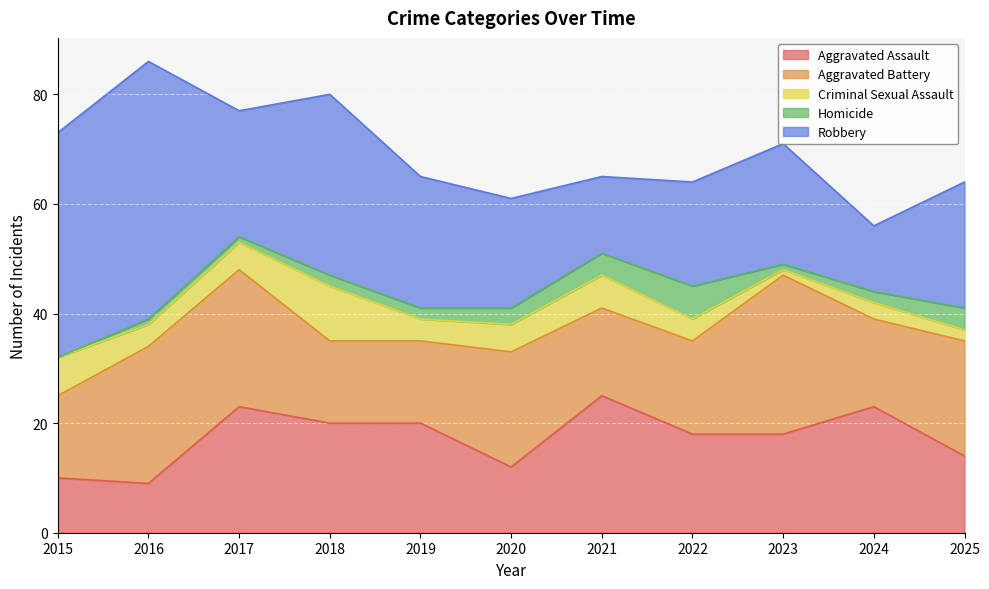

Which category has the lowest value in the Robbery series?

2024